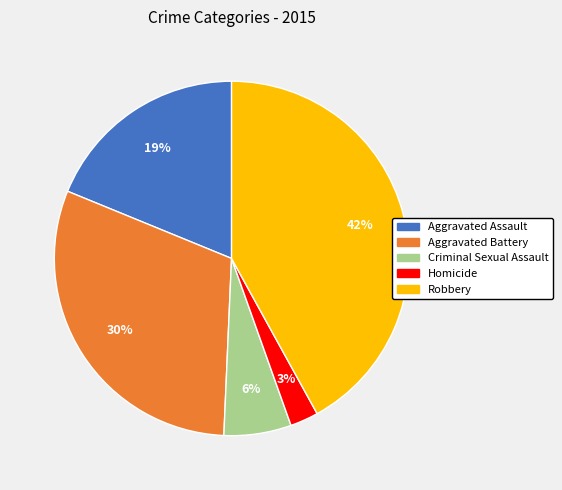

Rank the categories by value from highest to lowest.

Robbery, Aggravated Battery, Aggravated Assault, Criminal Sexual Assault, Homicide